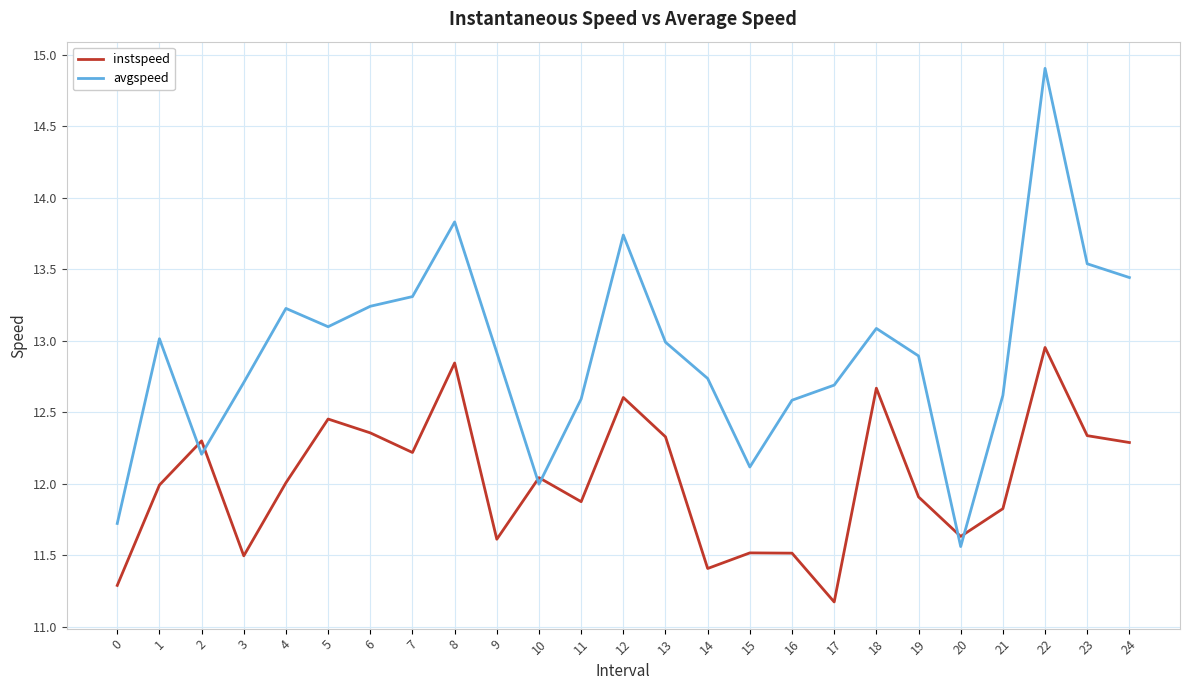

At which category is the sum across all series the highest?

22